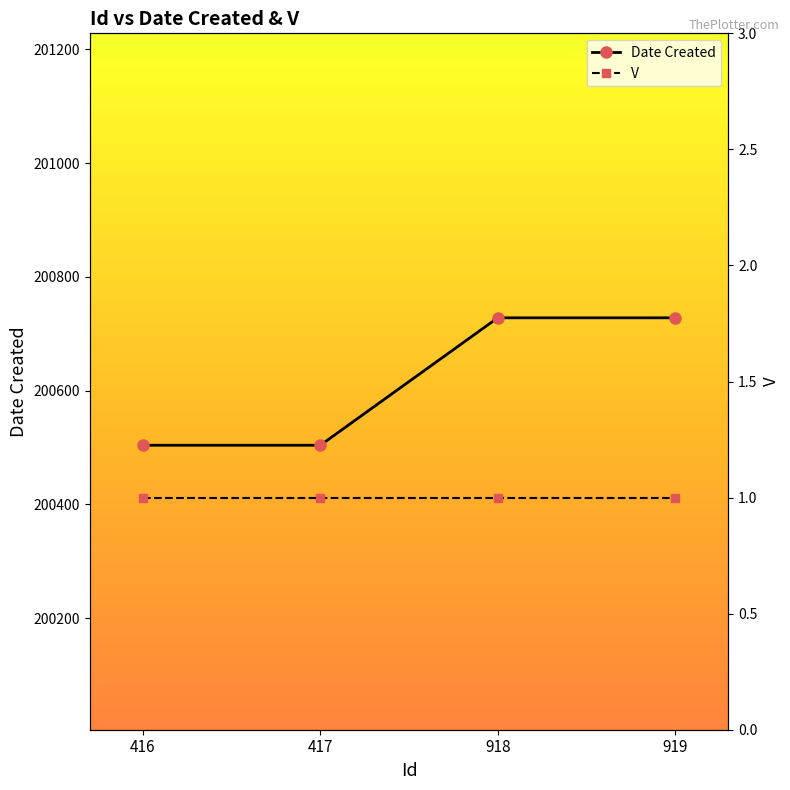

Rank the categories by V value from lowest to highest.

416, 417, 918, 919